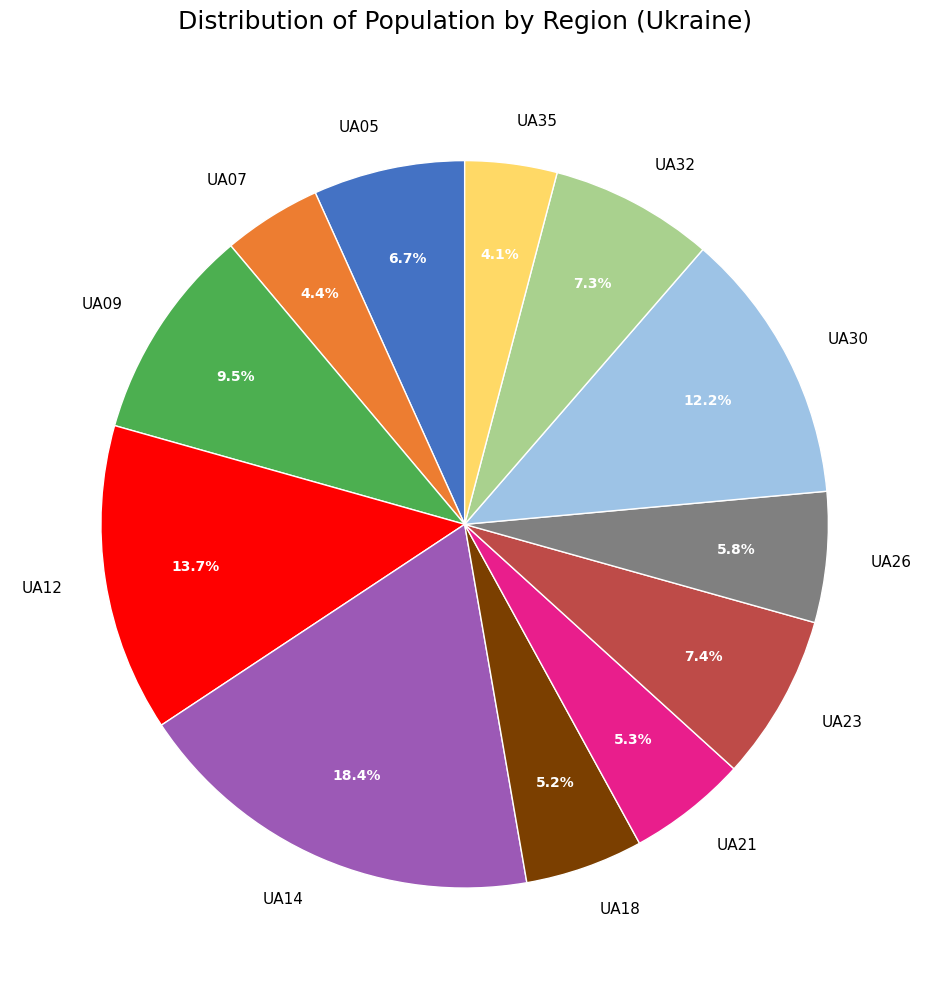

To the nearest percent, what portion does UA21 represent?

5%